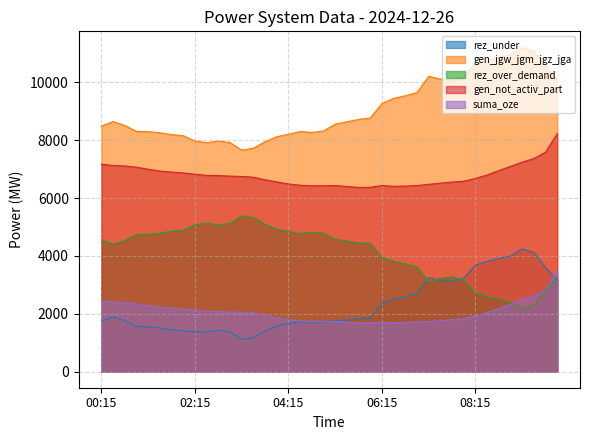

Where does the rez_under series first go above 1775?

00:30